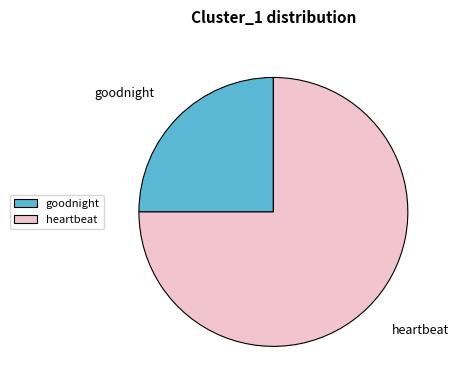

How many slices are in this pie chart?

2